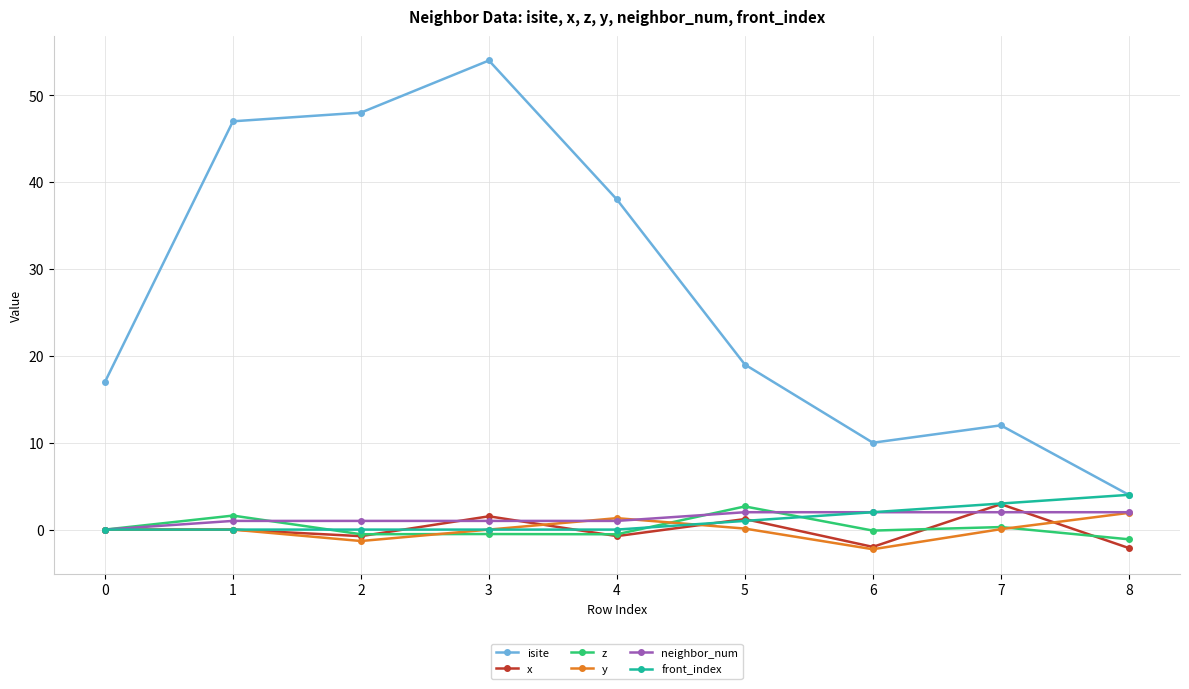

At how many categories does at least one series exceed 37?

4